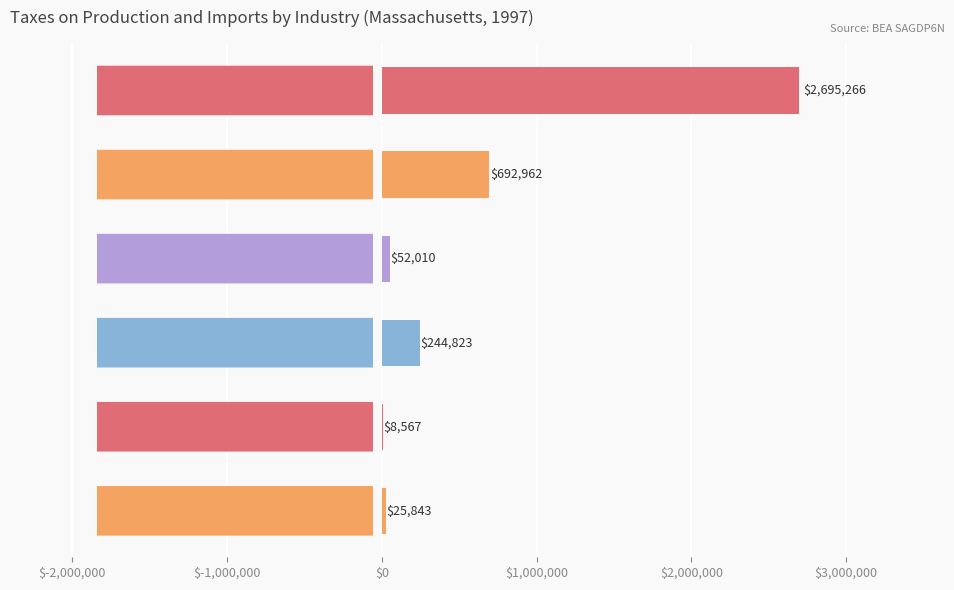

What is the sum of all values?

3719471